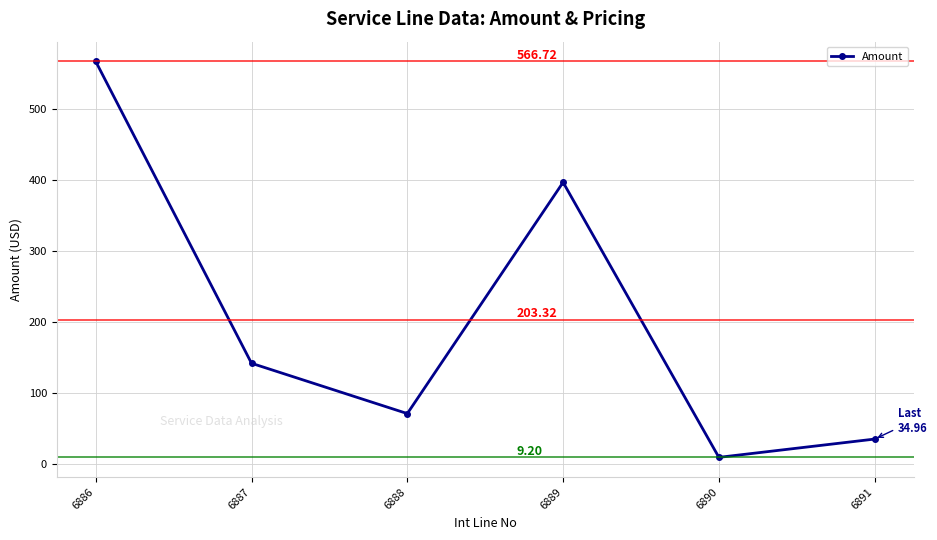

What is the value of the 3rd point from the left?

70.8